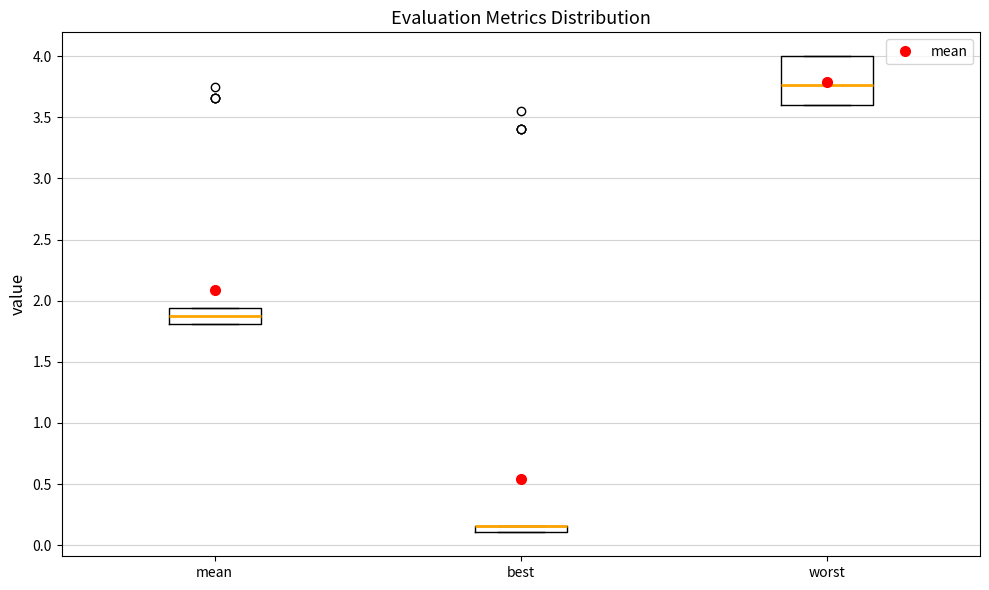

Where is the upper edge of the box for worst on the y-axis? The values are not printed on the chart, so give them approximately, as read against the axis.

4.00